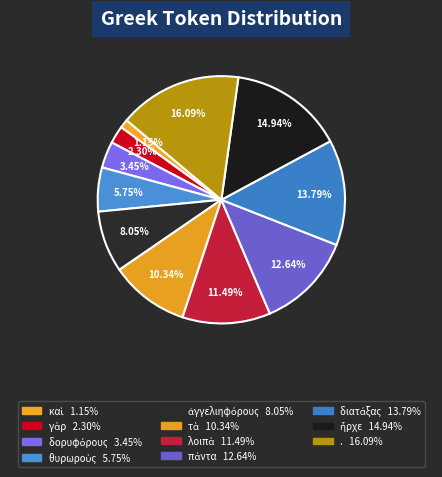

To the nearest percent, what portion does . represent?

16%